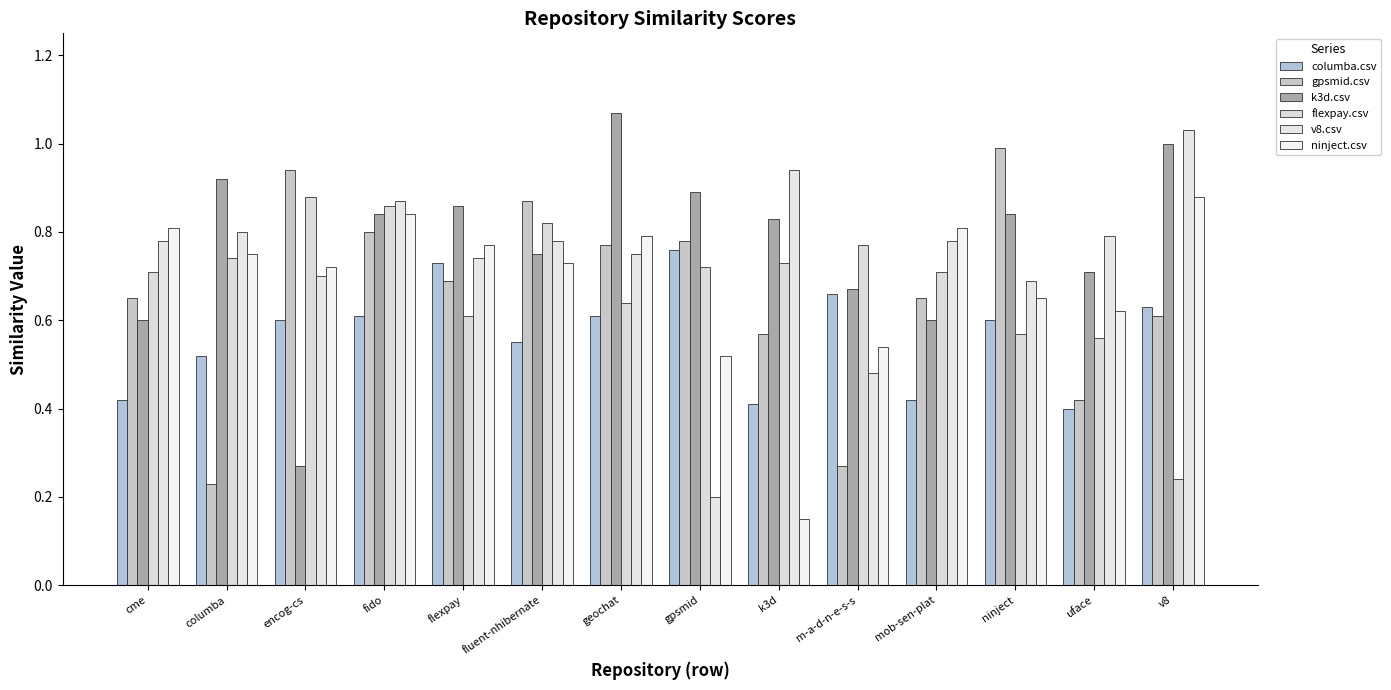

Which category has the highest value in the columba.csv series?

gpsmid